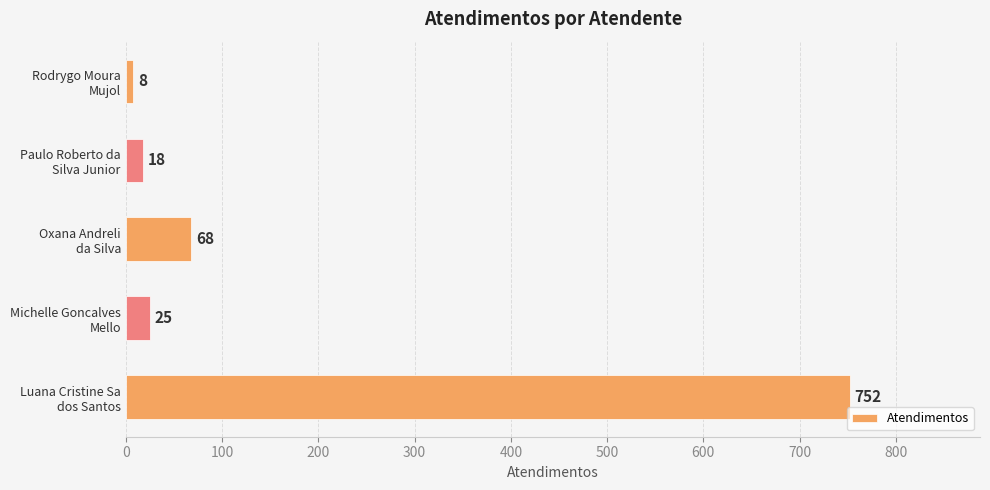

What is the greatest value displayed?

752